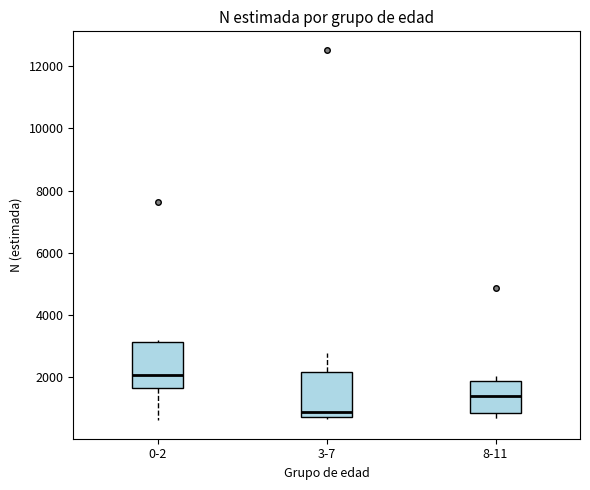

Which box's median line is the highest?

0-2